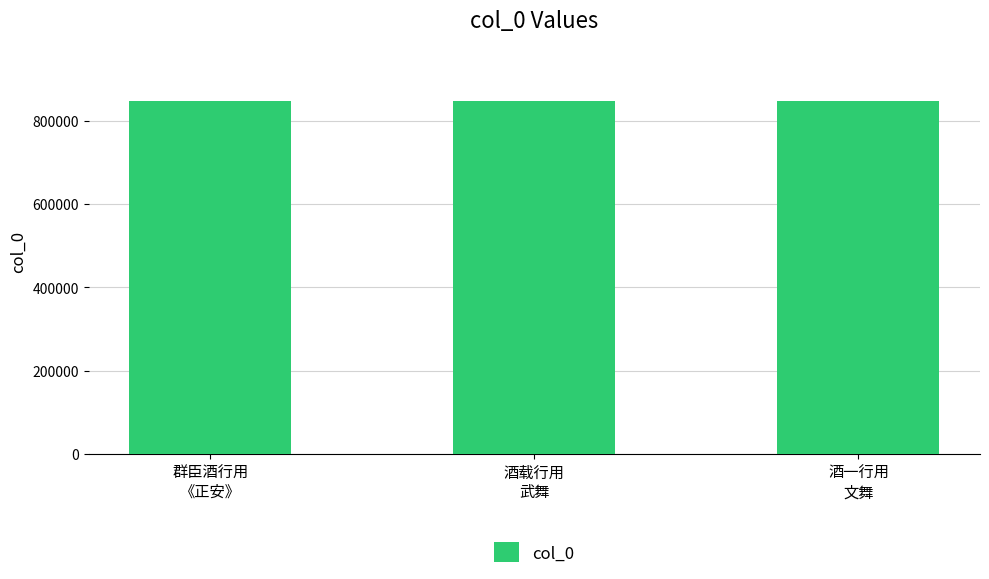

What is the minimum value shown in the chart?

847686